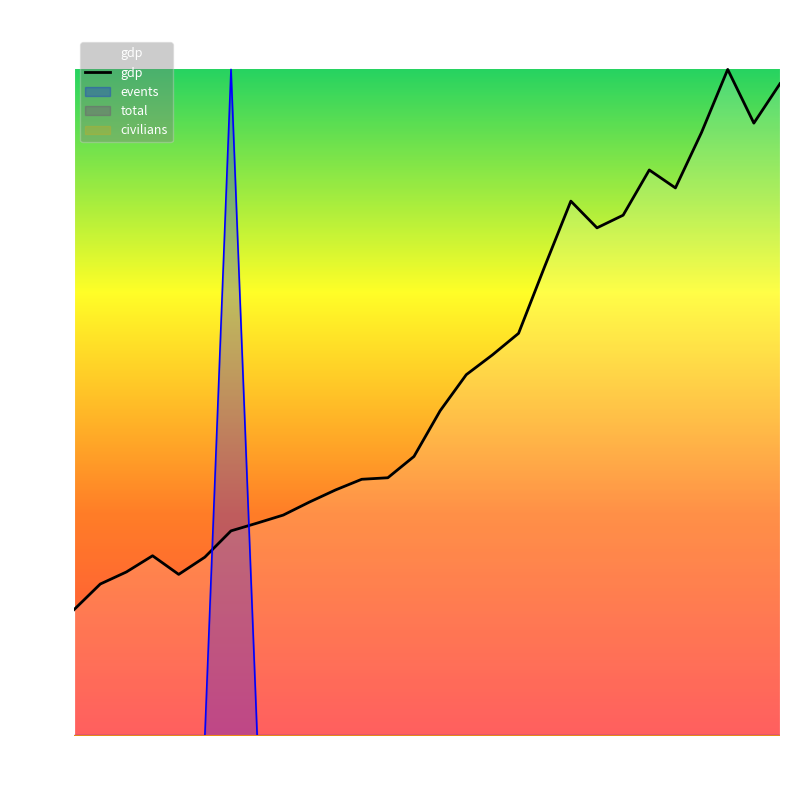

True or false: events and gdp cross at least once.

True